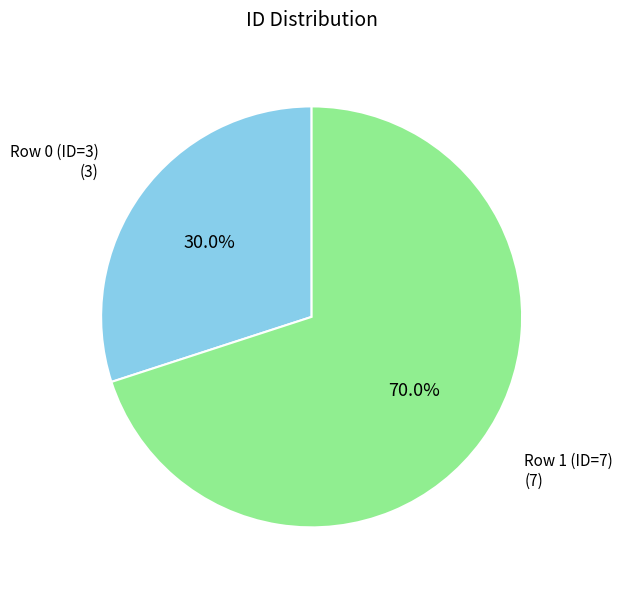

True or false: Row 1 (ID=7) accounts for 84% of the total.

False